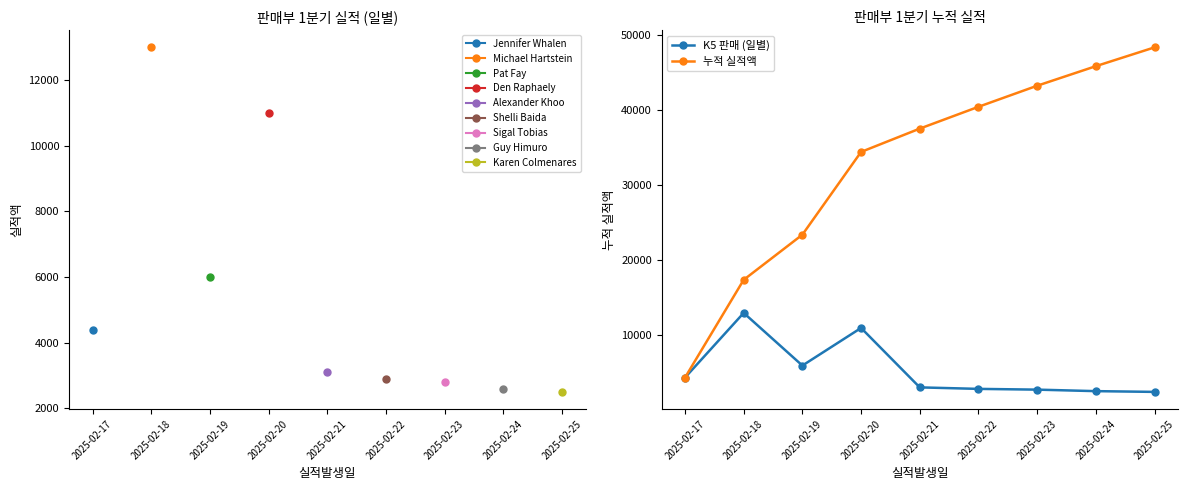

The value of 누적 실적액 at 2025-02-22 is 40400. True or false?

True